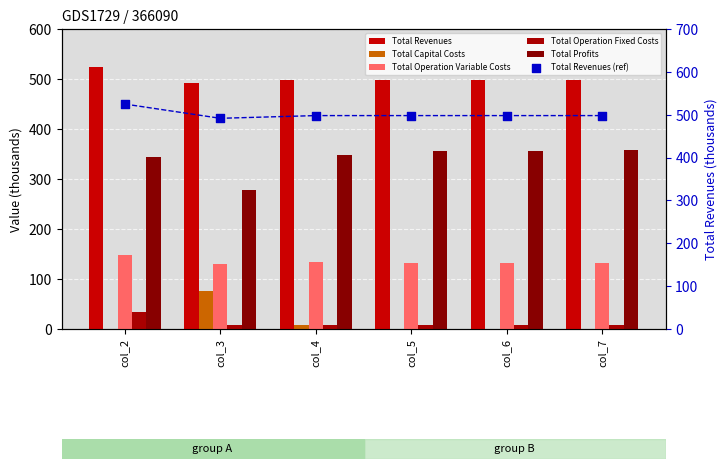

What are all the series names shown in the legend?

Total Revenues, Total Capital Costs, Total Operation Variable Costs, Total Operation Fixed Costs, Total Profits, Total Revenues (ref)